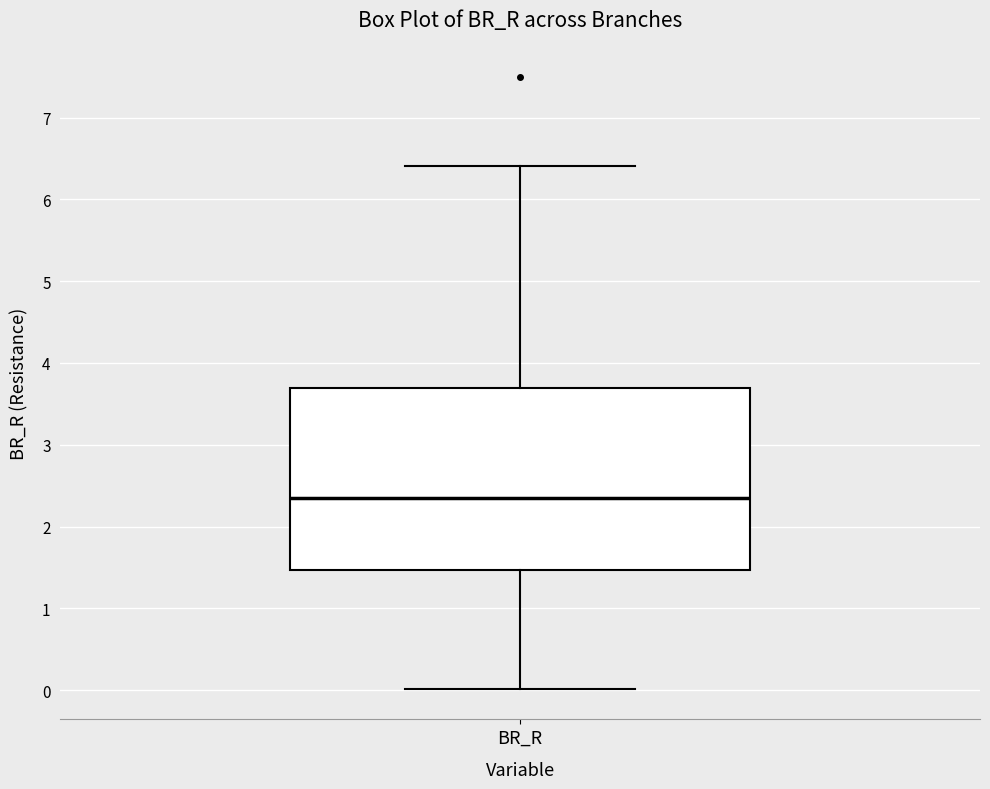

Transcribe this box plot: give where the median line is, the range the box spans, and where the two whiskers end, as read against the y-axis. The values are not printed on the chart, so give them approximately, as read against the axis.

median 2.3, box 1.5 to 3.7, whiskers 0.0 to 6.4